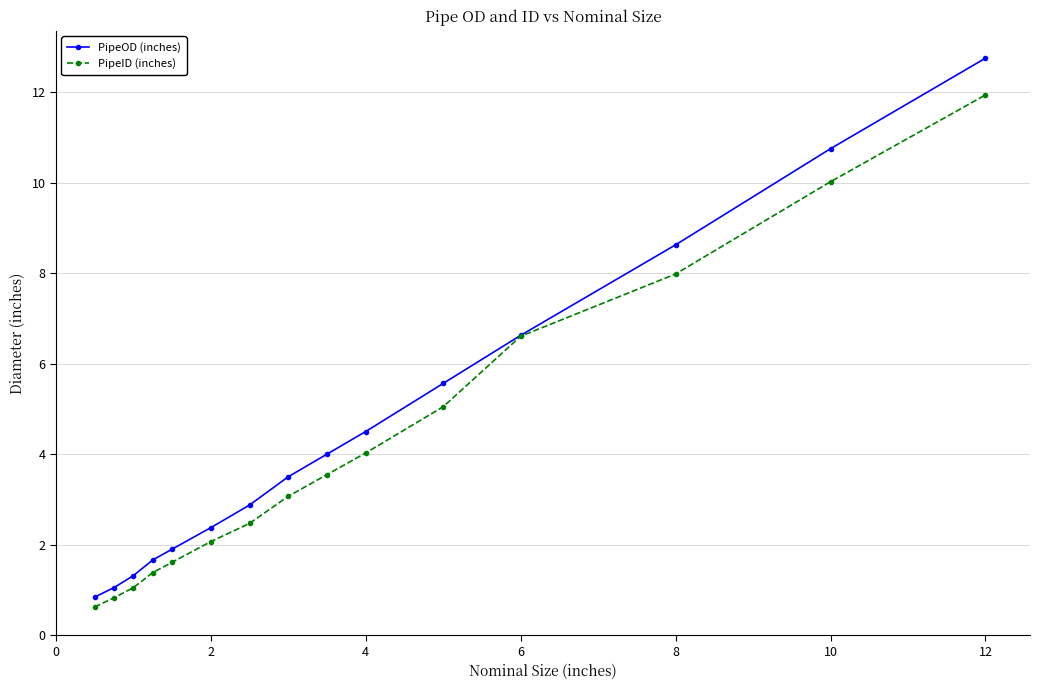

Reading left to right, list all the values displayed in this chart.

PipeOD (inches): 0.8	1.1	1.3	1.7	1.9	2.4	2.9	3.5	4.0	4.5	5.6	6.6	8.6	10.8	12.8
PipeID (inches): 0.6	0.8	1.0	1.4	1.6	2.1	2.5	3.1	3.5	4.0	5.0	6.6	8.0	10.0	11.9